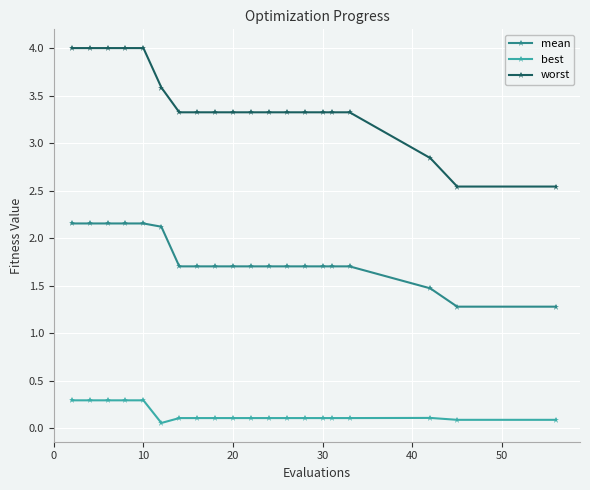

What is the average value of the worst series?

3.4